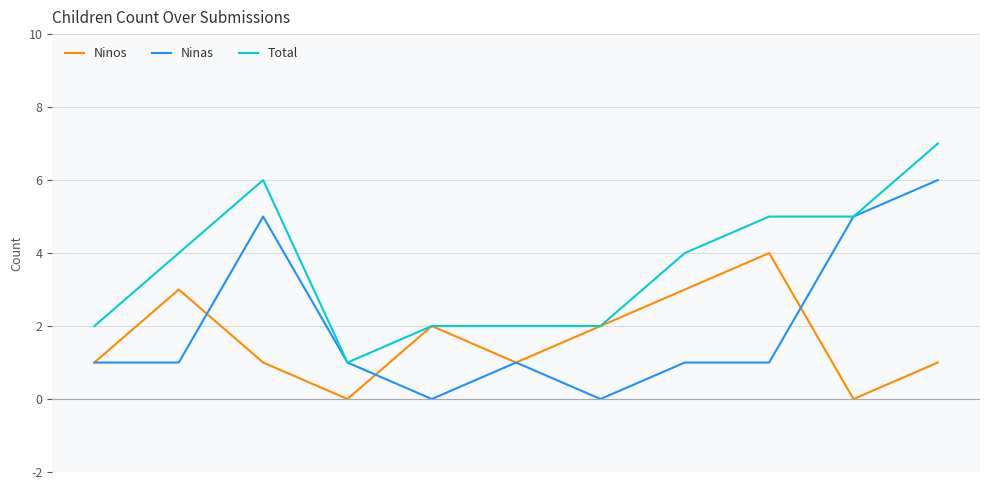

How many values in the Total series are below 4?

5